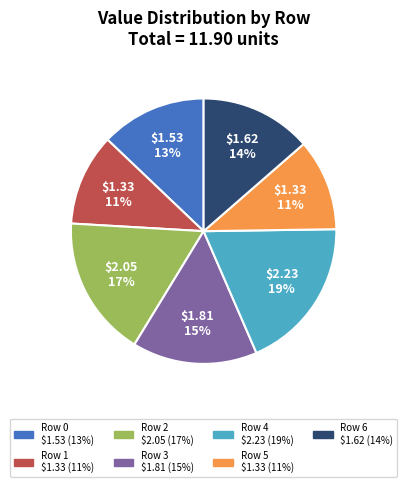

Count the number of slices in the pie.

7